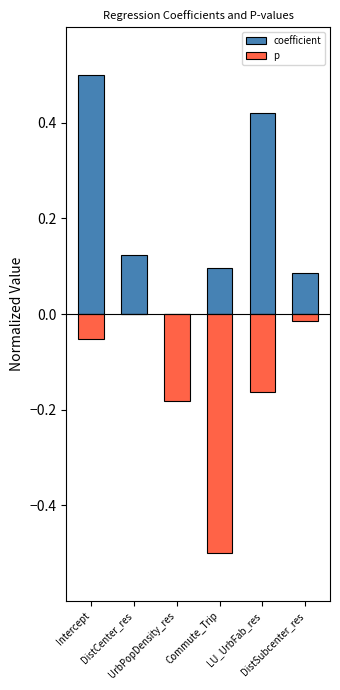

Is the value of p at LU_UrbFab_res greater than the value of coefficient at LU_UrbFab_res?

No